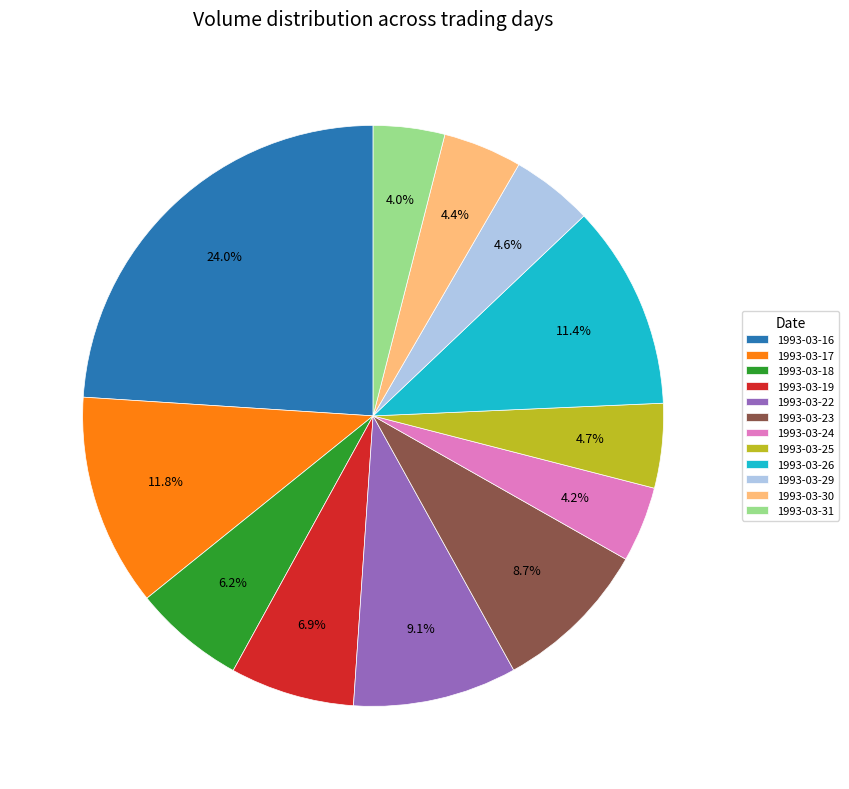

What portion of the pie excludes 1993-03-22?

90.9%